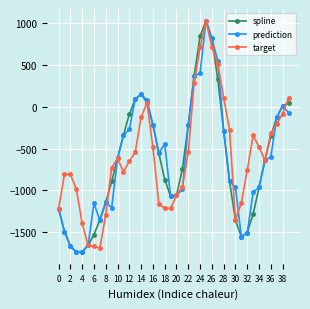

At how many categories does at least one series exceed 628?

3